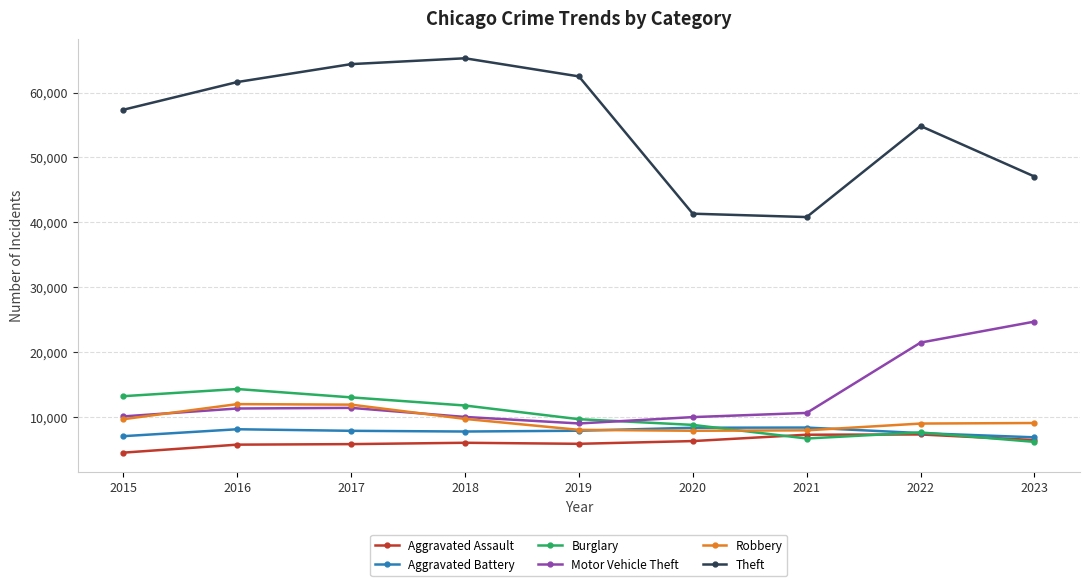

True or false: Robbery and Aggravated Assault cross at least once.

False